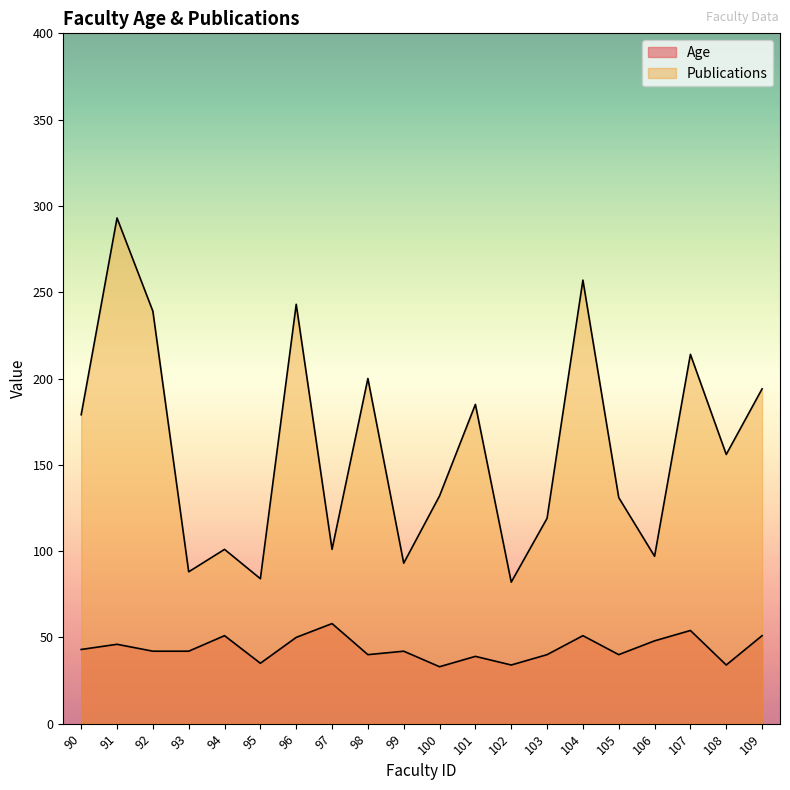

What is the difference between the Publications values at 90 and 99?

86